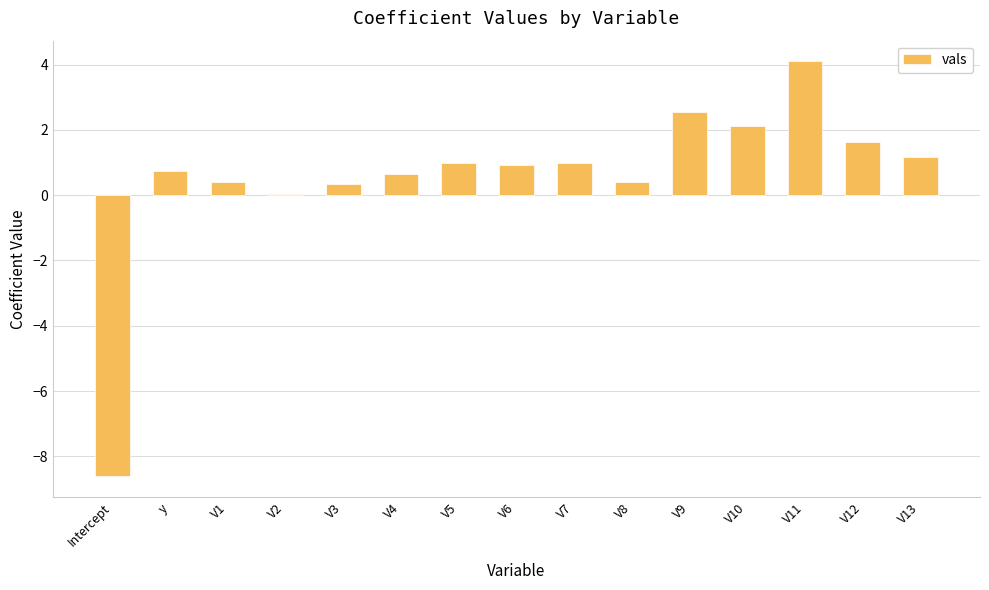

At which category does the chart reach its peak across all series?

V11